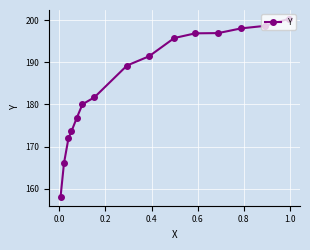

What is the sum of all values?

2775.2